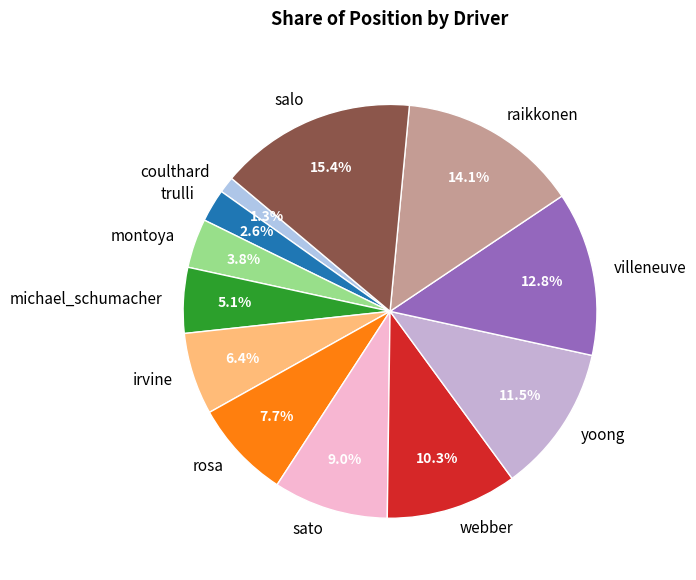

Is salo the majority of the pie?

No